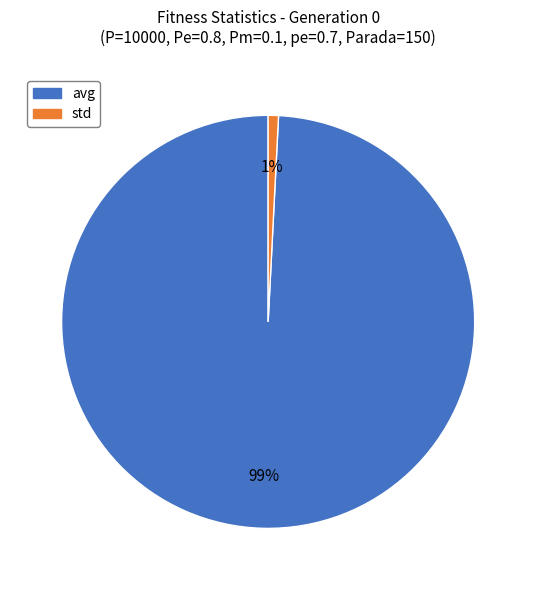

The avg slice represents 89% of the pie. True or false?

False